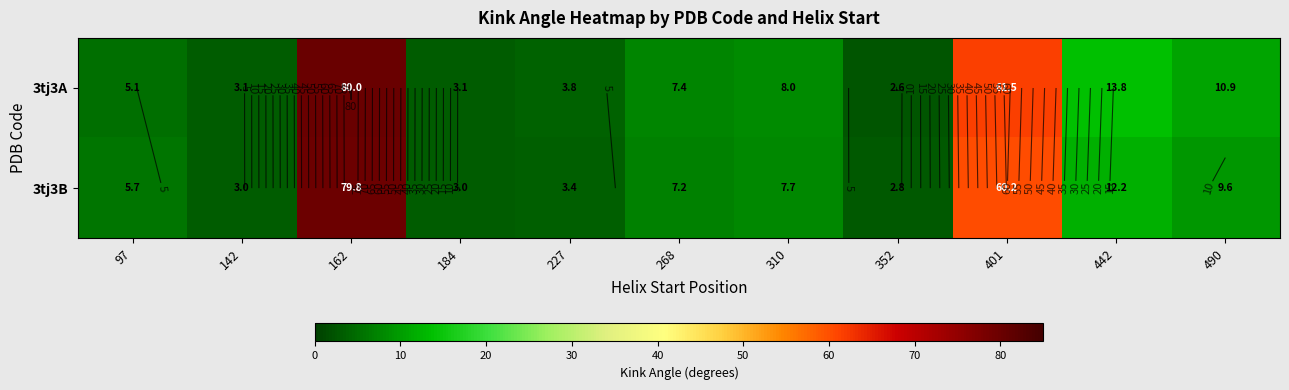

Is the value of 3tj3B at 184 greater than the value of 3tj3A at 401?

No